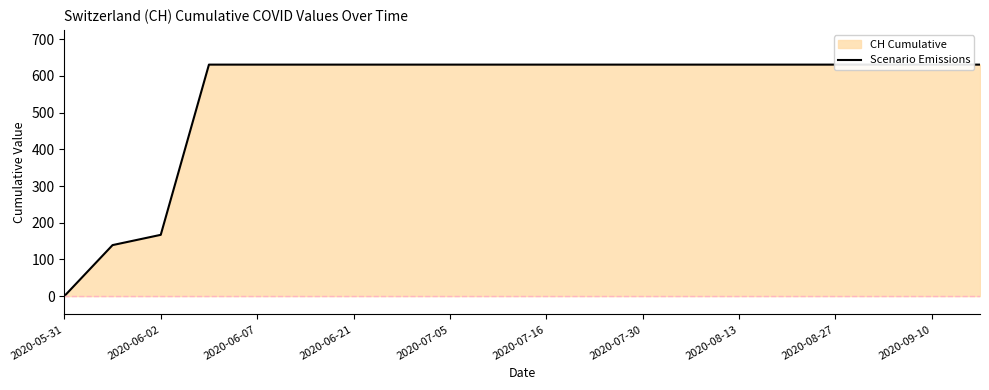

How many lines are shown in the chart?

1